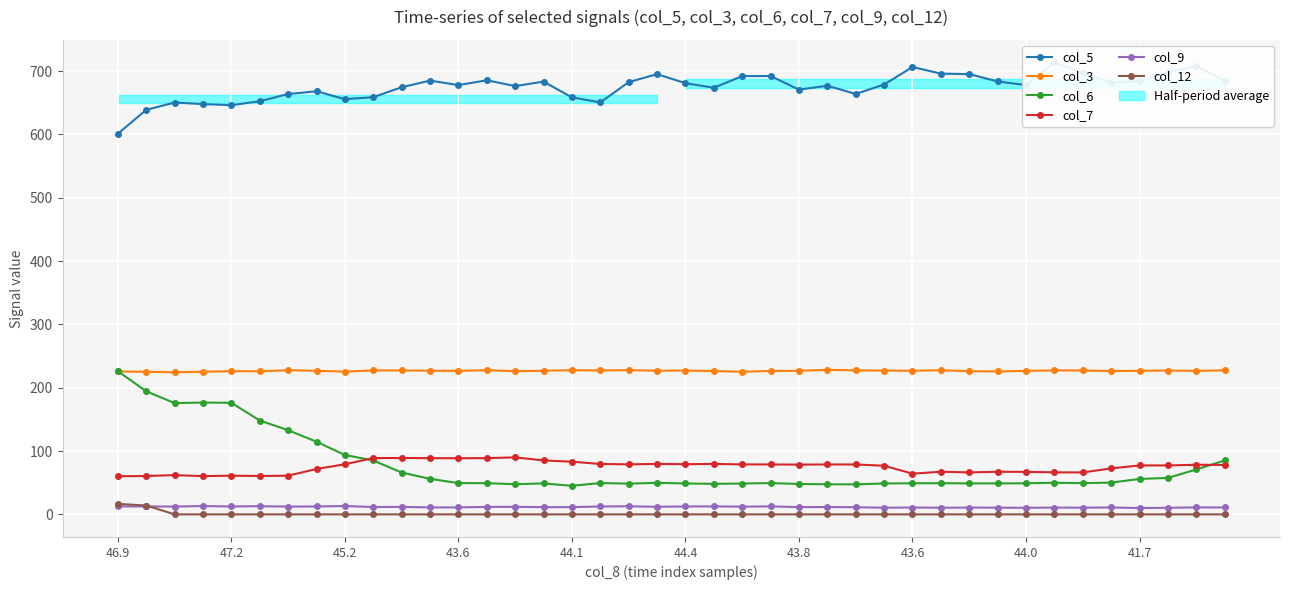

What is the difference between the col_9 values at 34 and 47.2?

1.9